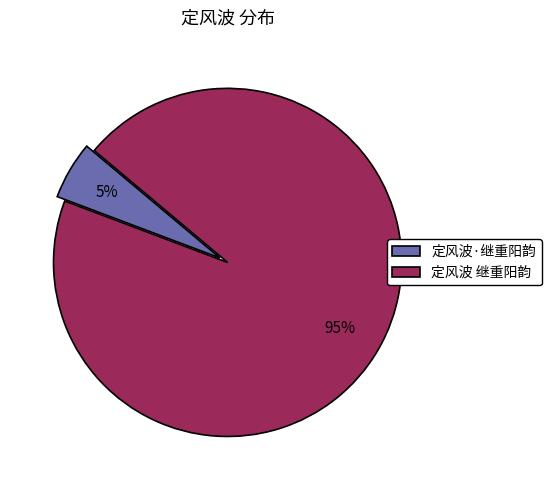

To the nearest percent, what is the average slice percentage?

50%